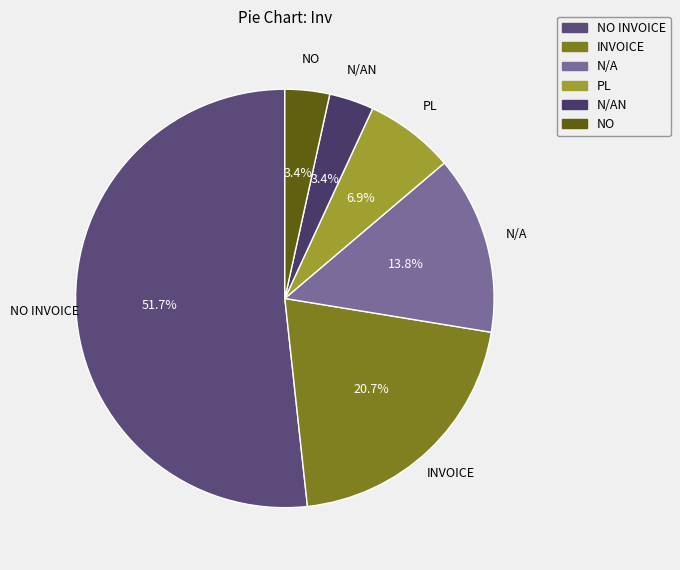

To the nearest percent, what is the average slice percentage?

17%